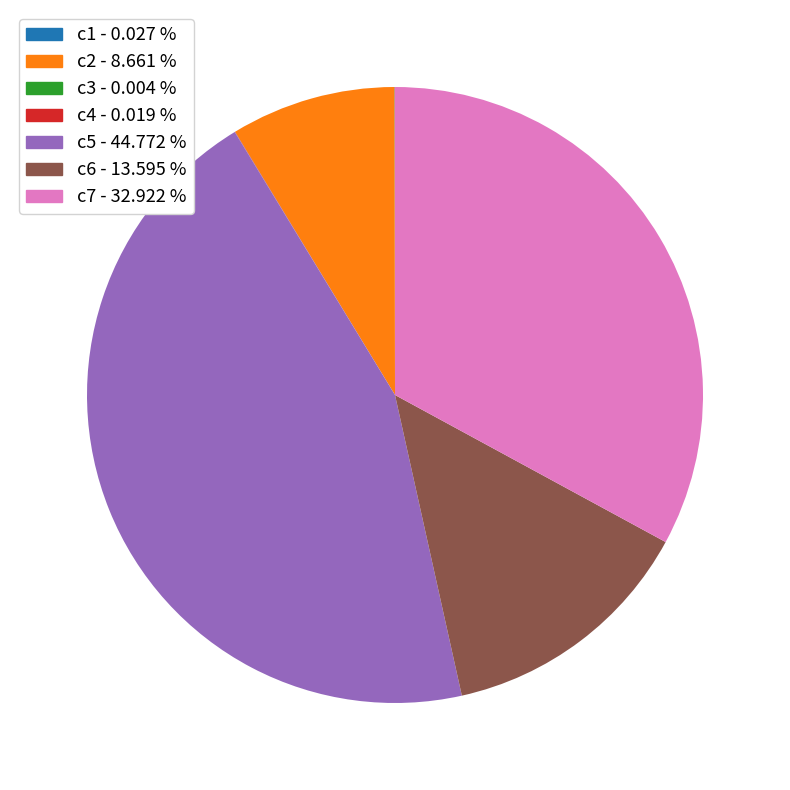

Is there any slice that represents more than half of the pie?

No